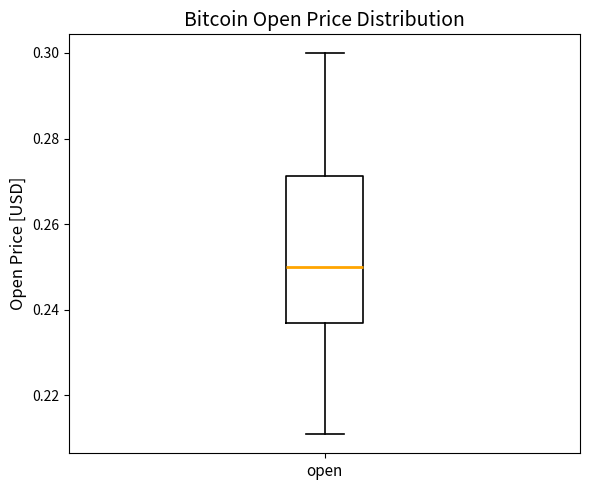

Where is the upper edge of the box for open on the y-axis? The values are not printed on the chart, so give them approximately, as read against the axis.

0.272